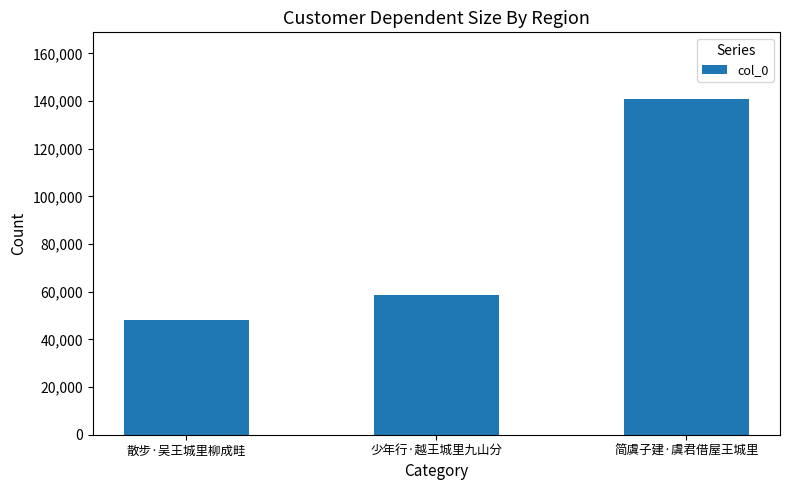

What is the minimum value shown in the chart?

48210